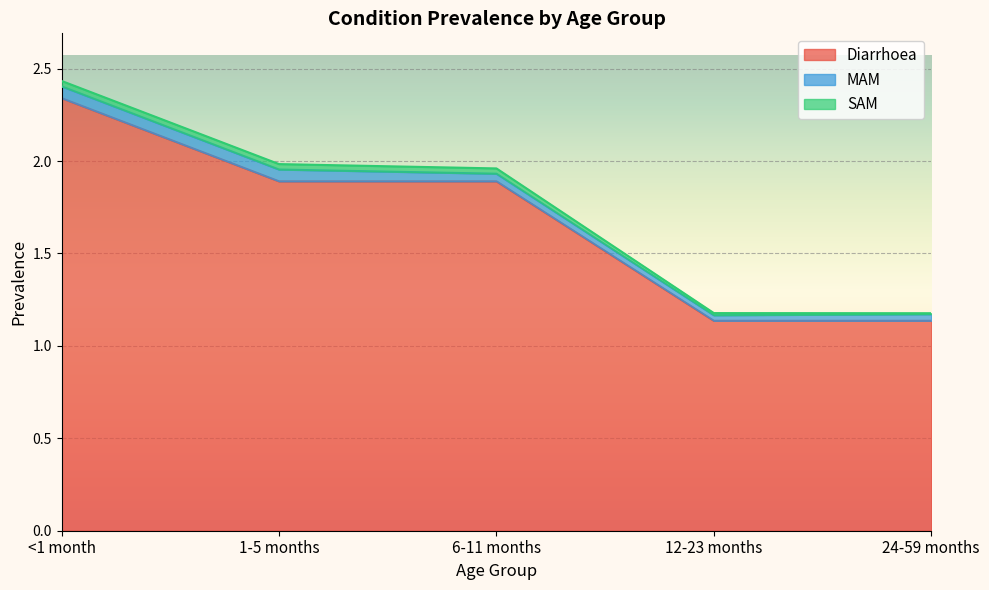

Which category has the highest value across all series?

<1 month